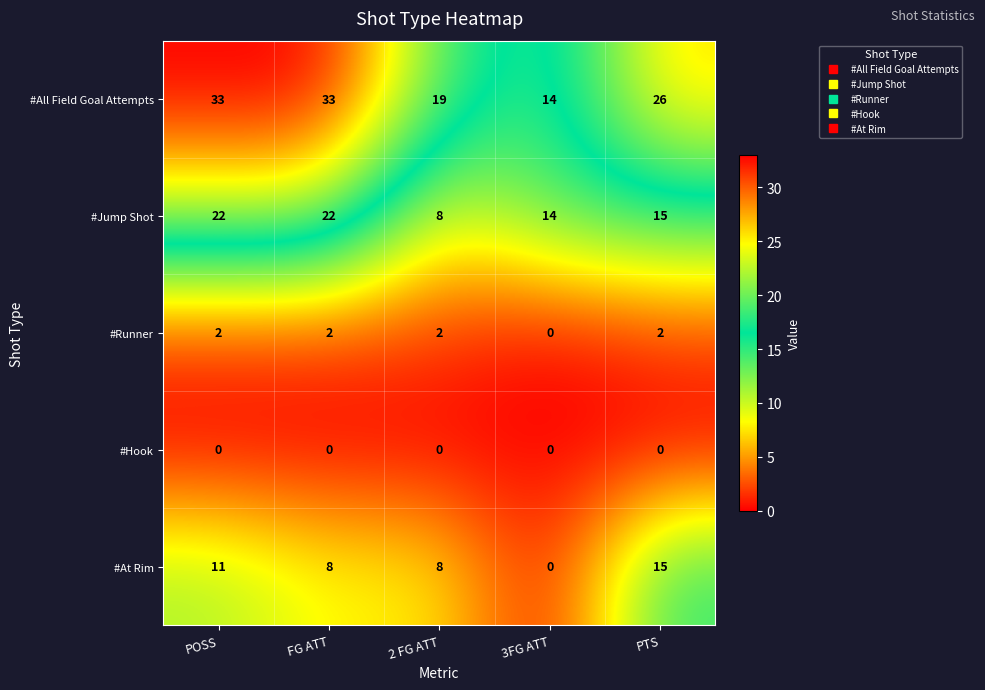

What is the highest value of the #At Rim series?

15